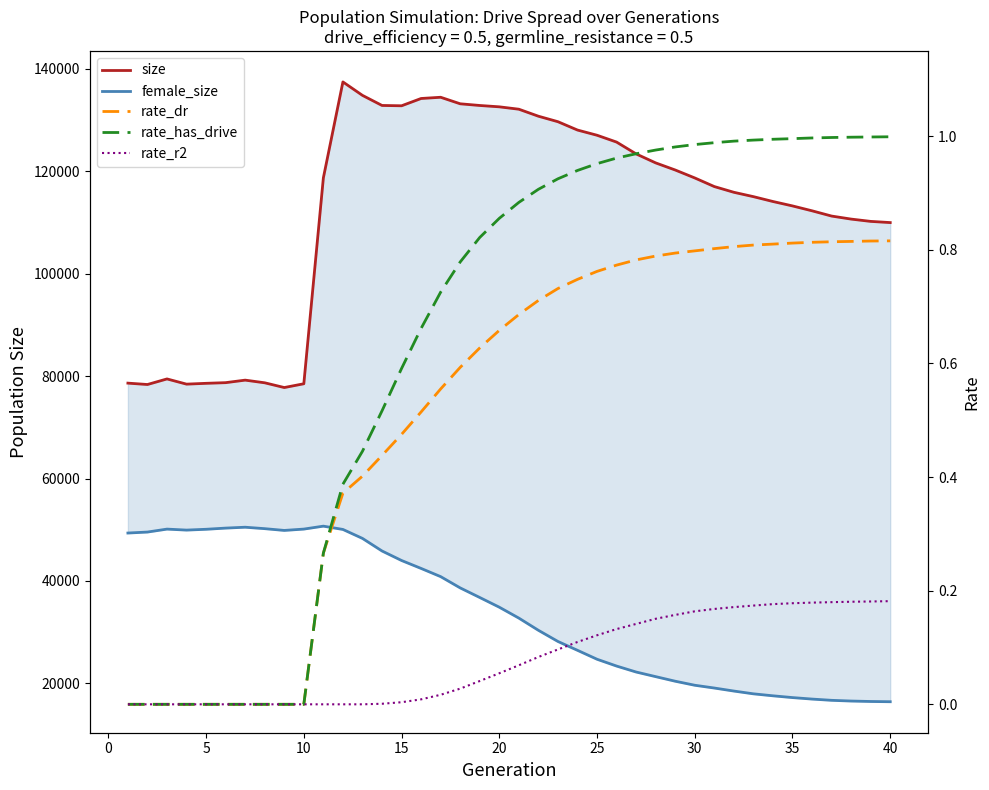

How many values in the size series exceed 118713?

19